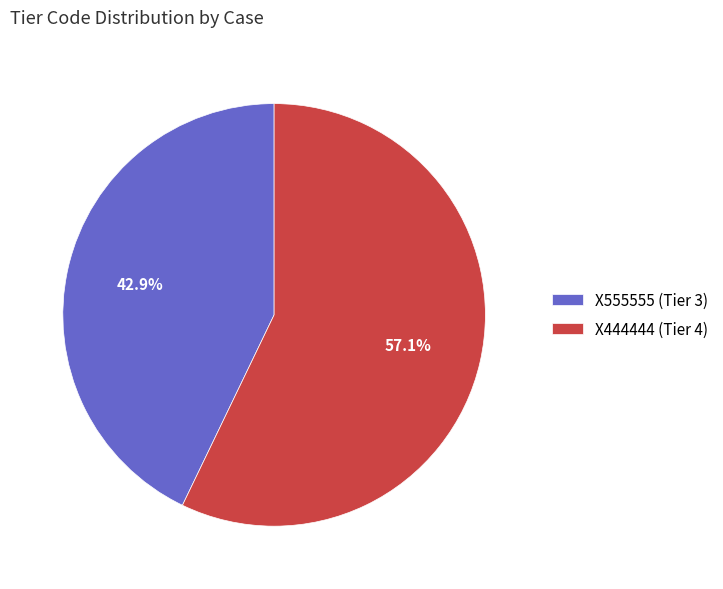

Is there a majority slice in this chart?

Yes